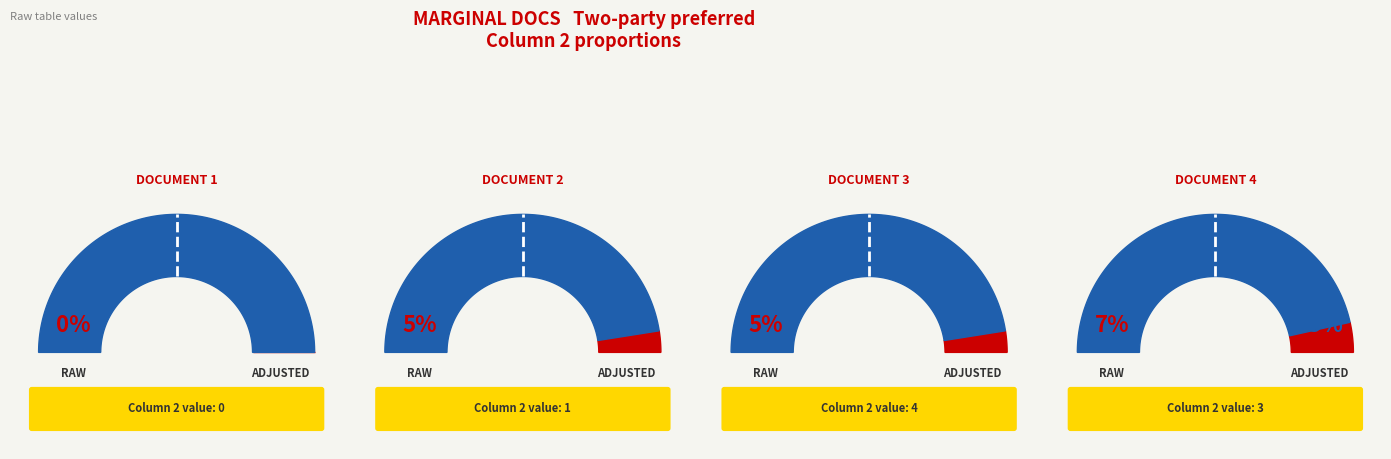

What is the change in value from Document 2 to Document 4?

+2